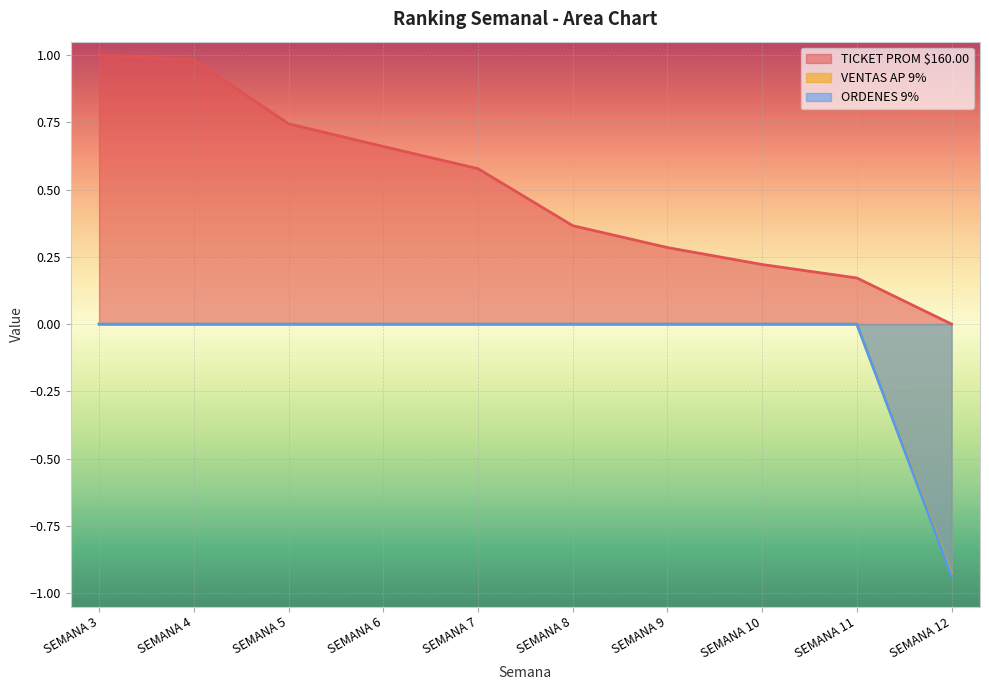

Is it true that VENTAS AP 9% equals -0.9 at SEMANA 12?

True